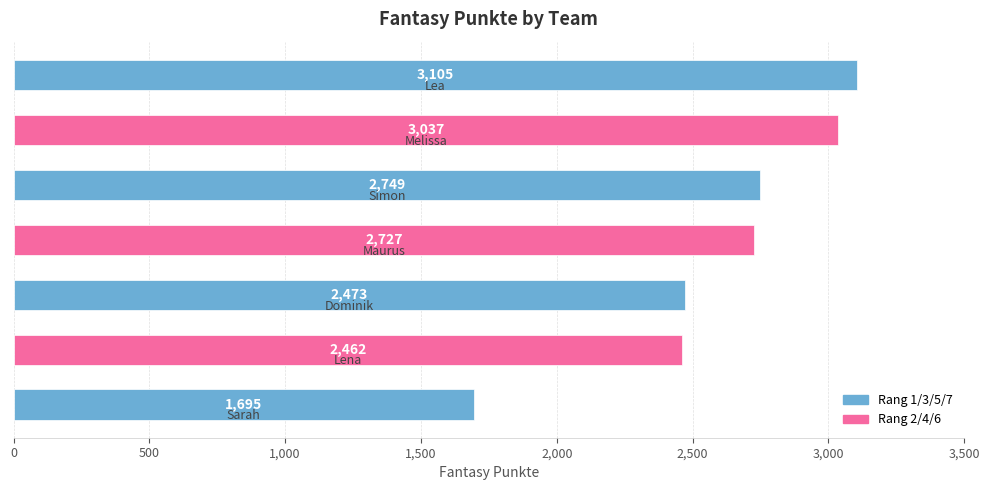

What is the maximum value shown in the chart?

3105